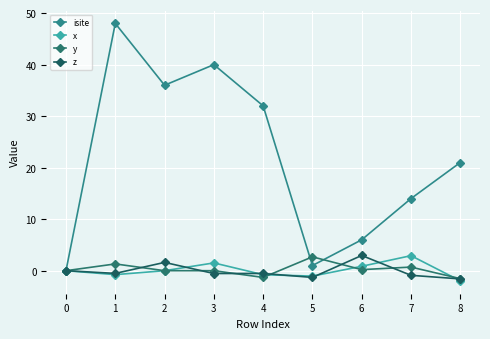

Where do x and y first cross each other?

2 and 3